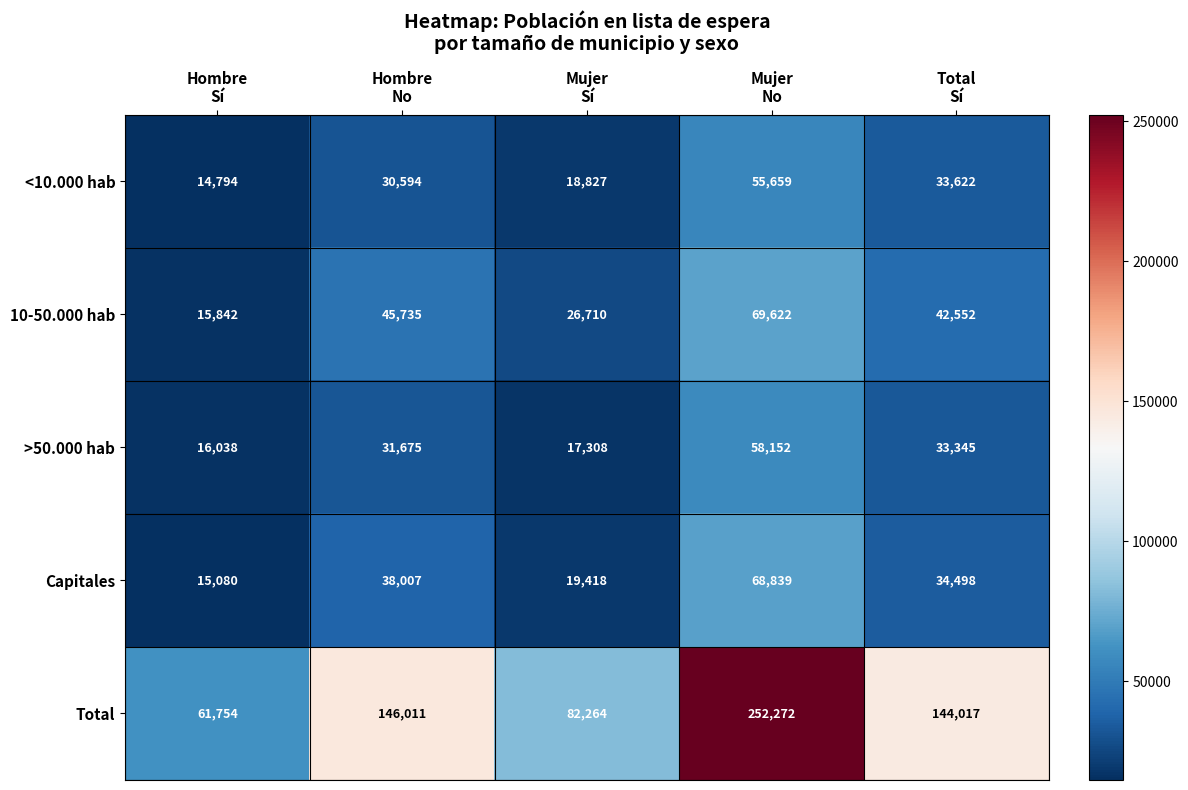

How many data points in <10.000 hab are less than 30594?

2